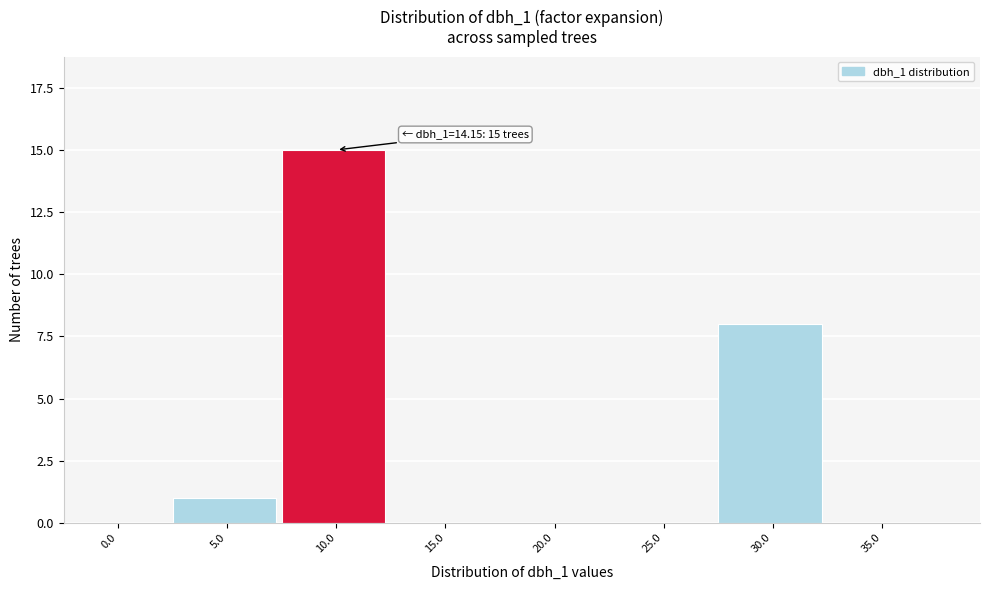

Reading left to right, list all the values displayed in this chart.

0.0=0	5.0=1	10.0=15	15.0=0	20.0=0	25.0=0	30.0=8	35.0=0